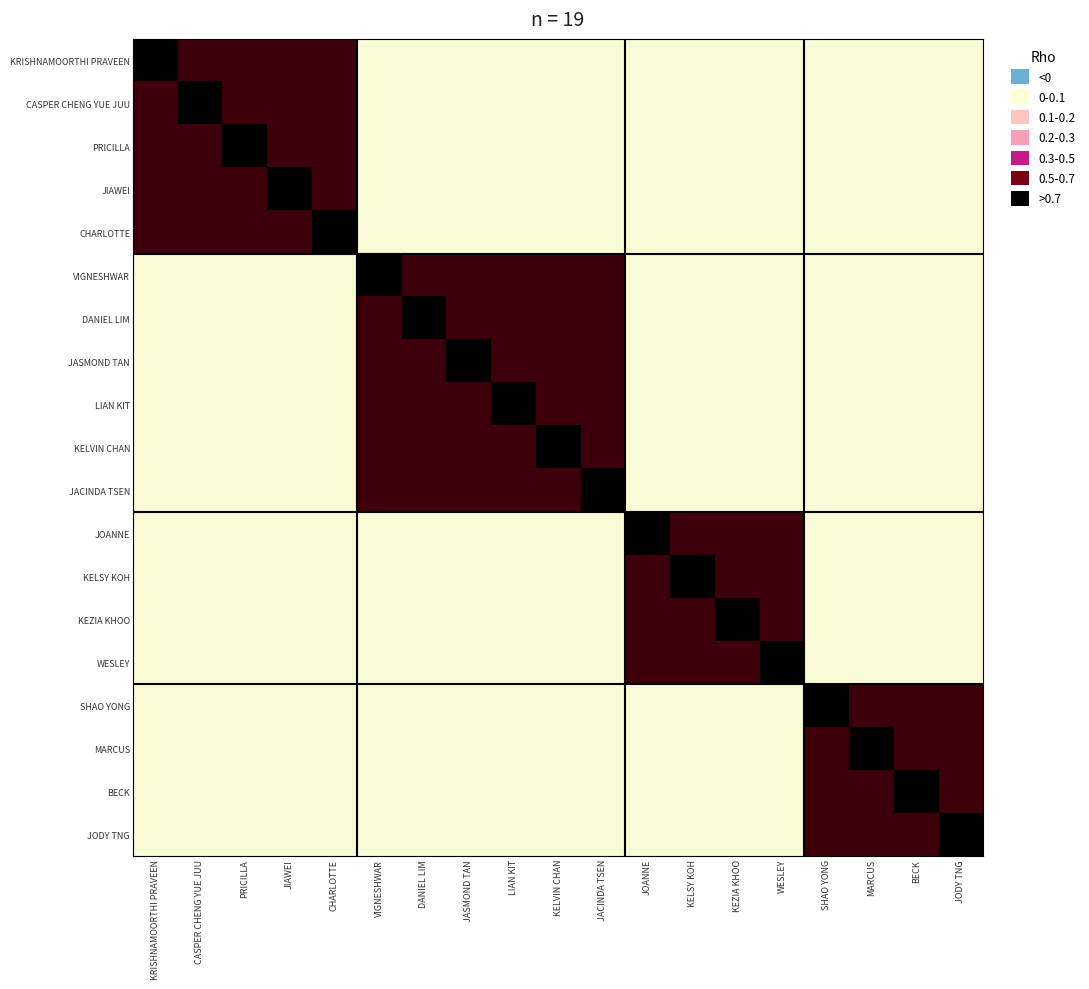

Reading right to left, extract all data points from this chart.

KRISHNAMOORTHI PRAVEEN: JODY TNG=-0.1	BECK=-0.1	MARCUS=-0.1	SHAO YONG=-0.1	WESLEY=-0.1	KEZIA KHOO=-0.1	KELSY KOH=-0.1	JOANNE=-0.1	JACINDA TSEN=-0.1	KELVIN CHAN=-0.1	LIAN KIT=-0.1	JASMOND TAN=-0.1	DANIEL LIM=-0.1	VIGNESHWAR=-0.1	CHARLOTTE=0.6	JIAWEI=0.6	PRICILLA=0.6	CASPER CHENG YUE JUU=0.6	KRISHNAMOORTHI PRAVEEN=0.8
CASPER CHENG YUE JUU: JODY TNG=-0.1	BECK=-0.1	MARCUS=-0.1	SHAO YONG=-0.1	WESLEY=-0.1	KEZIA KHOO=-0.1	KELSY KOH=-0.1	JOANNE=-0.1	JACINDA TSEN=-0.1	KELVIN CHAN=-0.1	LIAN KIT=-0.1	JASMOND TAN=-0.1	DANIEL LIM=-0.1	VIGNESHWAR=-0.1	CHARLOTTE=0.6	JIAWEI=0.6	PRICILLA=0.6	CASPER CHENG YUE JUU=0.8	KRISHNAMOORTHI PRAVEEN=0.6
PRICILLA: JODY TNG=-0.1	BECK=-0.1	MARCUS=-0.1	SHAO YONG=-0.1	WESLEY=-0.1	KEZIA KHOO=-0.1	KELSY KOH=-0.1	JOANNE=-0.1	JACINDA TSEN=-0.1	KELVIN CHAN=-0.1	LIAN KIT=-0.1	JASMOND TAN=-0.1	DANIEL LIM=-0.1	VIGNESHWAR=-0.1	CHARLOTTE=0.6	JIAWEI=0.6	PRICILLA=0.8	CASPER CHENG YUE JUU=0.6	KRISHNAMOORTHI PRAVEEN=0.6
JIAWEI: JODY TNG=-0.1	BECK=-0.1	MARCUS=-0.1	SHAO YONG=-0.1	WESLEY=-0.1	KEZIA KHOO=-0.1	KELSY KOH=-0.1	JOANNE=-0.1	JACINDA TSEN=-0.1	KELVIN CHAN=-0.1	LIAN KIT=-0.1	JASMOND TAN=-0.1	DANIEL LIM=-0.1	VIGNESHWAR=-0.1	CHARLOTTE=0.6	JIAWEI=0.8	PRICILLA=0.6	CASPER CHENG YUE JUU=0.6	KRISHNAMOORTHI PRAVEEN=0.6
CHARLOTTE: JODY TNG=-0.1	BECK=-0.1	MARCUS=-0.1	SHAO YONG=-0.1	WESLEY=-0.1	KEZIA KHOO=-0.1	KELSY KOH=-0.1	JOANNE=-0.1	JACINDA TSEN=-0.1	KELVIN CHAN=-0.1	LIAN KIT=-0.1	JASMOND TAN=-0.1	DANIEL LIM=-0.1	VIGNESHWAR=-0.1	CHARLOTTE=0.8	JIAWEI=0.6	PRICILLA=0.6	CASPER CHENG YUE JUU=0.6	KRISHNAMOORTHI PRAVEEN=0.6
VIGNESHWAR: JODY TNG=-0.1	BECK=-0.1	MARCUS=-0.1	SHAO YONG=-0.1	WESLEY=-0.1	KEZIA KHOO=-0.1	KELSY KOH=-0.1	JOANNE=-0.1	JACINDA TSEN=0.6	KELVIN CHAN=0.6	LIAN KIT=0.6	JASMOND TAN=0.6	DANIEL LIM=0.6	VIGNESHWAR=0.8	CHARLOTTE=-0.1	JIAWEI=-0.1	PRICILLA=-0.1	CASPER CHENG YUE JUU=-0.1	KRISHNAMOORTHI PRAVEEN=-0.1
DANIEL LIM: JODY TNG=-0.1	BECK=-0.1	MARCUS=-0.1	SHAO YONG=-0.1	WESLEY=-0.1	KEZIA KHOO=-0.1	KELSY KOH=-0.1	JOANNE=-0.1	JACINDA TSEN=0.6	KELVIN CHAN=0.6	LIAN KIT=0.6	JASMOND TAN=0.6	DANIEL LIM=0.8	VIGNESHWAR=0.6	CHARLOTTE=-0.1	JIAWEI=-0.1	PRICILLA=-0.1	CASPER CHENG YUE JUU=-0.1	KRISHNAMOORTHI PRAVEEN=-0.1
JASMOND TAN: JODY TNG=-0.1	BECK=-0.1	MARCUS=-0.1	SHAO YONG=-0.1	WESLEY=-0.1	KEZIA KHOO=-0.1	KELSY KOH=-0.1	JOANNE=-0.1	JACINDA TSEN=0.6	KELVIN CHAN=0.6	LIAN KIT=0.6	JASMOND TAN=0.8	DANIEL LIM=0.6	VIGNESHWAR=0.6	CHARLOTTE=-0.1	JIAWEI=-0.1	PRICILLA=-0.1	CASPER CHENG YUE JUU=-0.1	KRISHNAMOORTHI PRAVEEN=-0.1
LIAN KIT: JODY TNG=-0.1	BECK=-0.1	MARCUS=-0.1	SHAO YONG=-0.1	WESLEY=-0.1	KEZIA KHOO=-0.1	KELSY KOH=-0.1	JOANNE=-0.1	JACINDA TSEN=0.6	KELVIN CHAN=0.6	LIAN KIT=0.8	JASMOND TAN=0.6	DANIEL LIM=0.6	VIGNESHWAR=0.6	CHARLOTTE=-0.1	JIAWEI=-0.1	PRICILLA=-0.1	CASPER CHENG YUE JUU=-0.1	KRISHNAMOORTHI PRAVEEN=-0.1
KELVIN CHAN: JODY TNG=-0.1	BECK=-0.1	MARCUS=-0.1	SHAO YONG=-0.1	WESLEY=-0.1	KEZIA KHOO=-0.1	KELSY KOH=-0.1	JOANNE=-0.1	JACINDA TSEN=0.6	KELVIN CHAN=0.8	LIAN KIT=0.6	JASMOND TAN=0.6	DANIEL LIM=0.6	VIGNESHWAR=0.6	CHARLOTTE=-0.1	JIAWEI=-0.1	PRICILLA=-0.1	CASPER CHENG YUE JUU=-0.1	KRISHNAMOORTHI PRAVEEN=-0.1
JACINDA TSEN: JODY TNG=-0.1	BECK=-0.1	MARCUS=-0.1	SHAO YONG=-0.1	WESLEY=-0.1	KEZIA KHOO=-0.1	KELSY KOH=-0.1	JOANNE=-0.1	JACINDA TSEN=0.8	KELVIN CHAN=0.6	LIAN KIT=0.6	JASMOND TAN=0.6	DANIEL LIM=0.6	VIGNESHWAR=0.6	CHARLOTTE=-0.1	JIAWEI=-0.1	PRICILLA=-0.1	CASPER CHENG YUE JUU=-0.1	KRISHNAMOORTHI PRAVEEN=-0.1
JOANNE: JODY TNG=-0.1	BECK=-0.1	MARCUS=-0.1	SHAO YONG=-0.1	WESLEY=0.6	KEZIA KHOO=0.6	KELSY KOH=0.6	JOANNE=0.8	JACINDA TSEN=-0.1	KELVIN CHAN=-0.1	LIAN KIT=-0.1	JASMOND TAN=-0.1	DANIEL LIM=-0.1	VIGNESHWAR=-0.1	CHARLOTTE=-0.1	JIAWEI=-0.1	PRICILLA=-0.1	CASPER CHENG YUE JUU=-0.1	KRISHNAMOORTHI PRAVEEN=-0.1
KELSY KOH: JODY TNG=-0.1	BECK=-0.1	MARCUS=-0.1	SHAO YONG=-0.1	WESLEY=0.6	KEZIA KHOO=0.6	KELSY KOH=0.8	JOANNE=0.6	JACINDA TSEN=-0.1	KELVIN CHAN=-0.1	LIAN KIT=-0.1	JASMOND TAN=-0.1	DANIEL LIM=-0.1	VIGNESHWAR=-0.1	CHARLOTTE=-0.1	JIAWEI=-0.1	PRICILLA=-0.1	CASPER CHENG YUE JUU=-0.1	KRISHNAMOORTHI PRAVEEN=-0.1
KEZIA KHOO: JODY TNG=-0.1	BECK=-0.1	MARCUS=-0.1	SHAO YONG=-0.1	WESLEY=0.6	KEZIA KHOO=0.8	KELSY KOH=0.6	JOANNE=0.6	JACINDA TSEN=-0.1	KELVIN CHAN=-0.1	LIAN KIT=-0.1	JASMOND TAN=-0.1	DANIEL LIM=-0.1	VIGNESHWAR=-0.1	CHARLOTTE=-0.1	JIAWEI=-0.1	PRICILLA=-0.1	CASPER CHENG YUE JUU=-0.1	KRISHNAMOORTHI PRAVEEN=-0.1
WESLEY: JODY TNG=-0.1	BECK=-0.1	MARCUS=-0.1	SHAO YONG=-0.1	WESLEY=0.8	KEZIA KHOO=0.6	KELSY KOH=0.6	JOANNE=0.6	JACINDA TSEN=-0.1	KELVIN CHAN=-0.1	LIAN KIT=-0.1	JASMOND TAN=-0.1	DANIEL LIM=-0.1	VIGNESHWAR=-0.1	CHARLOTTE=-0.1	JIAWEI=-0.1	PRICILLA=-0.1	CASPER CHENG YUE JUU=-0.1	KRISHNAMOORTHI PRAVEEN=-0.1
SHAO YONG: JODY TNG=0.6	BECK=0.6	MARCUS=0.6	SHAO YONG=0.8	WESLEY=-0.1	KEZIA KHOO=-0.1	KELSY KOH=-0.1	JOANNE=-0.1	JACINDA TSEN=-0.1	KELVIN CHAN=-0.1	LIAN KIT=-0.1	JASMOND TAN=-0.1	DANIEL LIM=-0.1	VIGNESHWAR=-0.1	CHARLOTTE=-0.1	JIAWEI=-0.1	PRICILLA=-0.1	CASPER CHENG YUE JUU=-0.1	KRISHNAMOORTHI PRAVEEN=-0.1
MARCUS: JODY TNG=0.6	BECK=0.6	MARCUS=0.8	SHAO YONG=0.6	WESLEY=-0.1	KEZIA KHOO=-0.1	KELSY KOH=-0.1	JOANNE=-0.1	JACINDA TSEN=-0.1	KELVIN CHAN=-0.1	LIAN KIT=-0.1	JASMOND TAN=-0.1	DANIEL LIM=-0.1	VIGNESHWAR=-0.1	CHARLOTTE=-0.1	JIAWEI=-0.1	PRICILLA=-0.1	CASPER CHENG YUE JUU=-0.1	KRISHNAMOORTHI PRAVEEN=-0.1
BECK: JODY TNG=0.6	BECK=0.8	MARCUS=0.6	SHAO YONG=0.6	WESLEY=-0.1	KEZIA KHOO=-0.1	KELSY KOH=-0.1	JOANNE=-0.1	JACINDA TSEN=-0.1	KELVIN CHAN=-0.1	LIAN KIT=-0.1	JASMOND TAN=-0.1	DANIEL LIM=-0.1	VIGNESHWAR=-0.1	CHARLOTTE=-0.1	JIAWEI=-0.1	PRICILLA=-0.1	CASPER CHENG YUE JUU=-0.1	KRISHNAMOORTHI PRAVEEN=-0.1
JODY TNG: JODY TNG=0.8	BECK=0.6	MARCUS=0.6	SHAO YONG=0.6	WESLEY=-0.1	KEZIA KHOO=-0.1	KELSY KOH=-0.1	JOANNE=-0.1	JACINDA TSEN=-0.1	KELVIN CHAN=-0.1	LIAN KIT=-0.1	JASMOND TAN=-0.1	DANIEL LIM=-0.1	VIGNESHWAR=-0.1	CHARLOTTE=-0.1	JIAWEI=-0.1	PRICILLA=-0.1	CASPER CHENG YUE JUU=-0.1	KRISHNAMOORTHI PRAVEEN=-0.1